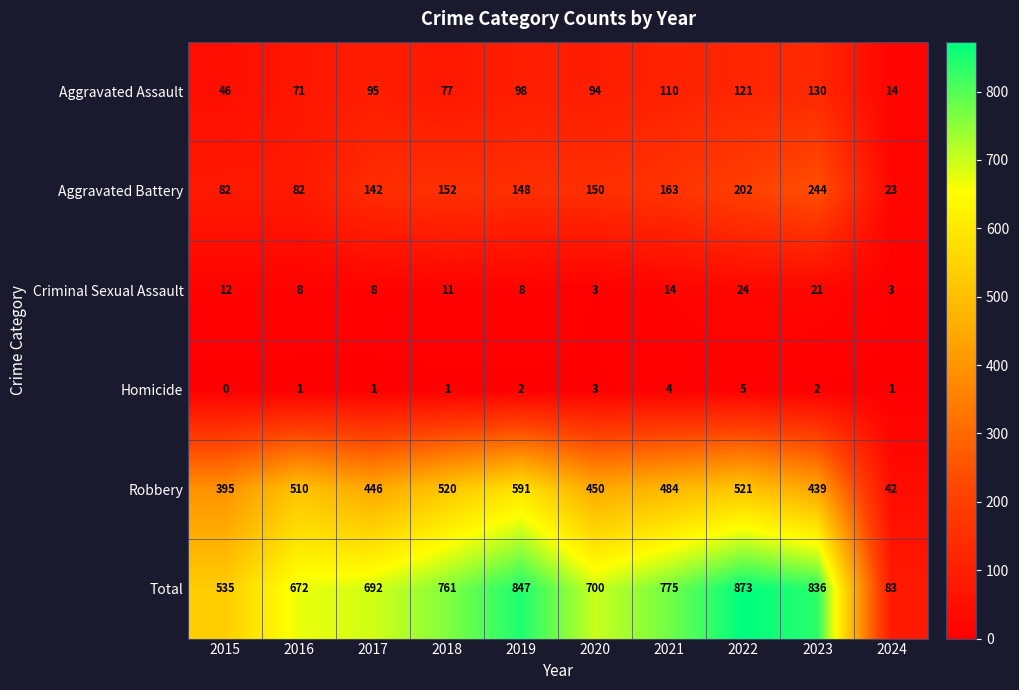

True or false: Aggravated Assault has a value of 121 at 2022.

True